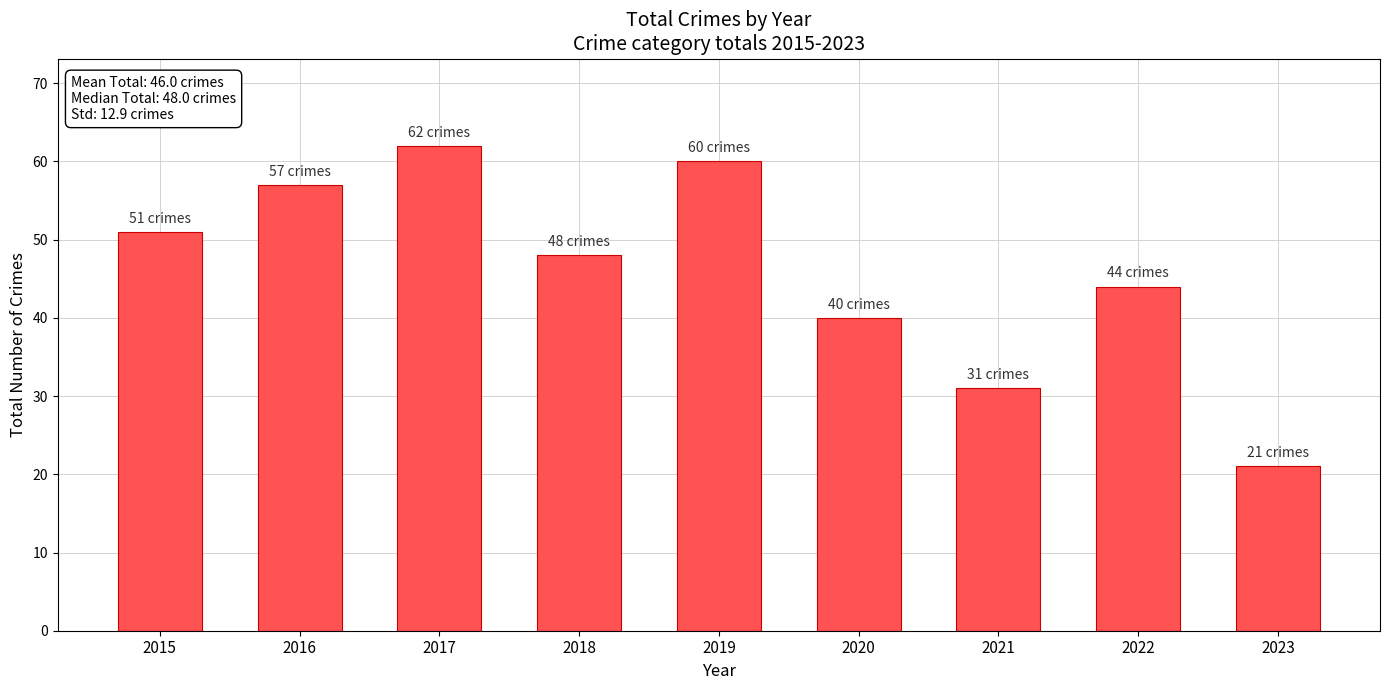

What is the sum of all values?

414